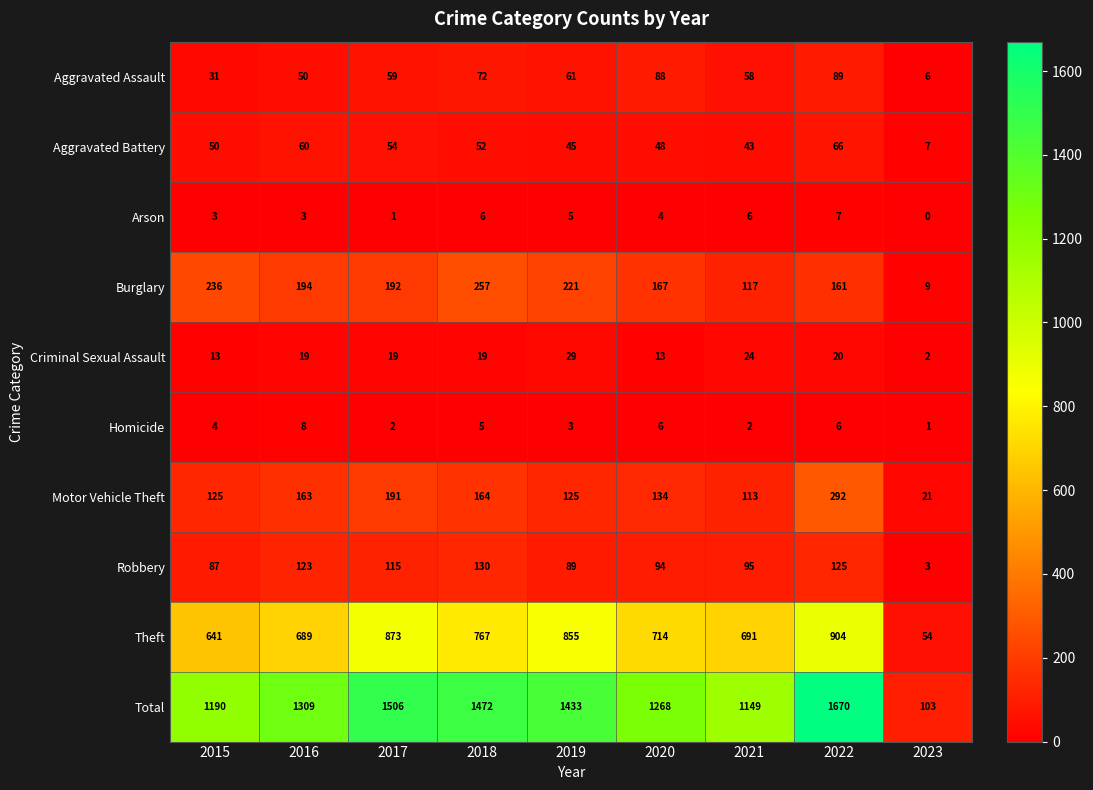

What is the sum of the Motor Vehicle Theft values at 2016 and 2018?

327